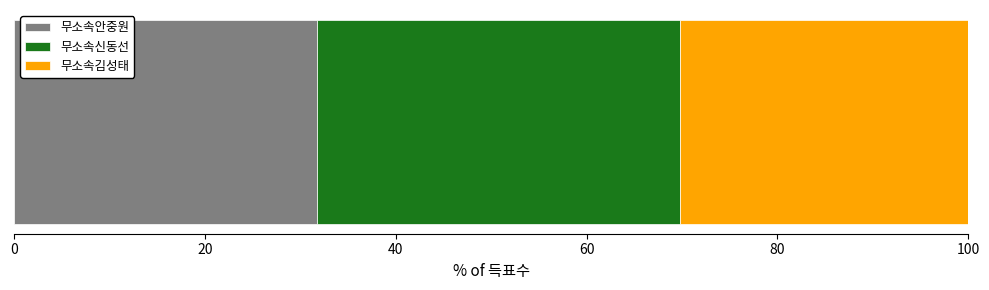

What is the highest value of the 무소속안중원 series?

31.7